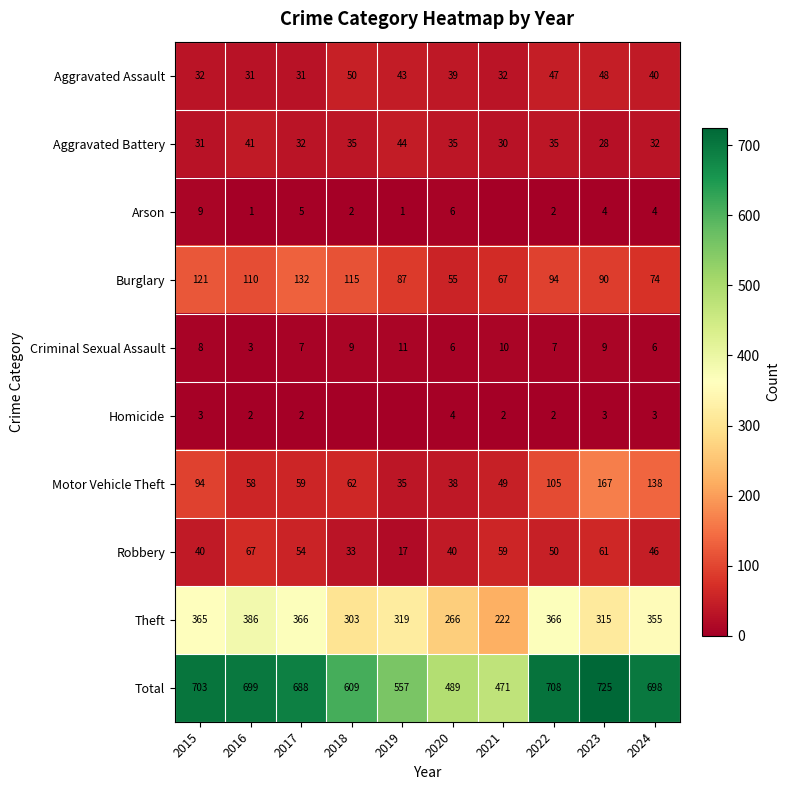

At which category does the chart reach its minimum across all series?

2021